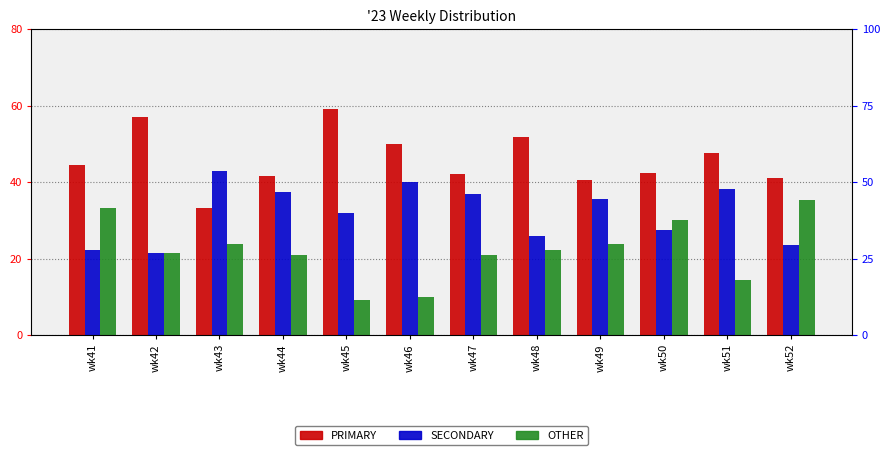

Reading left to right, transcribe all the data shown in this chart.

PRIMARY: wk41=44.4	wk42=57.1	wk43=33.3	wk44=41.7	wk45=59.1	wk46=50.0	wk47=42.1	wk48=51.9	wk49=40.5	wk50=42.5	wk51=47.6	wk52=41.2
SECONDARY: wk41=22.2	wk42=21.4	wk43=42.9	wk44=37.5	wk45=31.8	wk46=40.0	wk47=36.8	wk48=25.9	wk49=35.7	wk50=27.5	wk51=38.1	wk52=23.5
OTHER: wk41=33.3	wk42=21.4	wk43=23.8	wk44=20.8	wk45=9.1	wk46=10.0	wk47=21.1	wk48=22.2	wk49=23.8	wk50=30.0	wk51=14.3	wk52=35.3